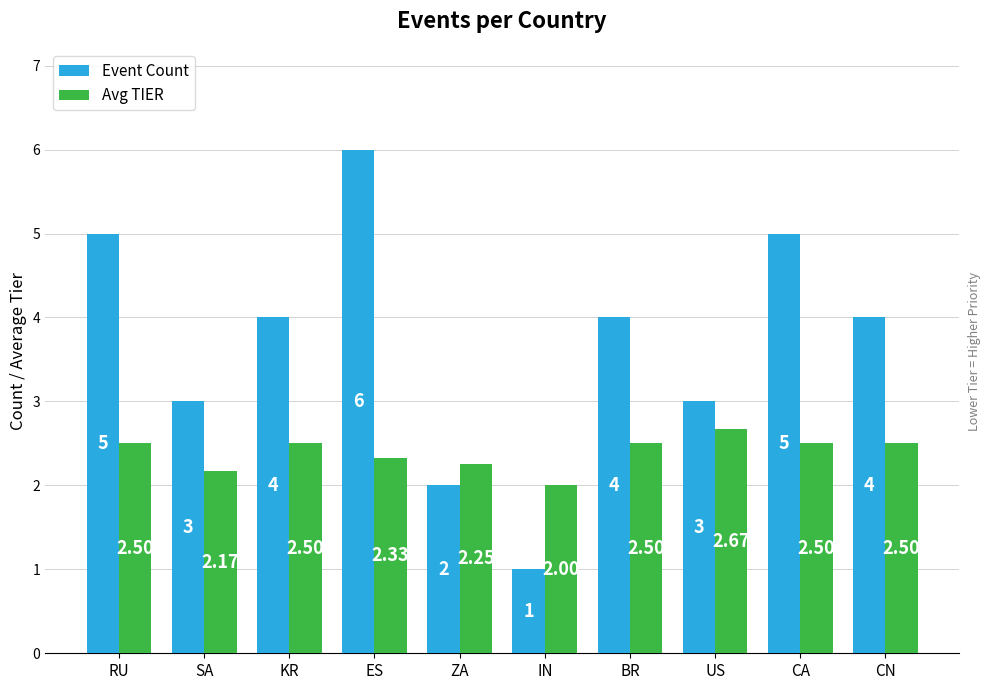

At which category does the chart reach its peak across all series?

ES